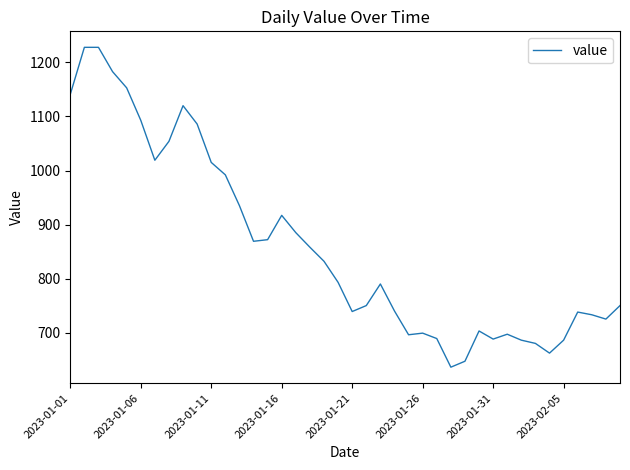

True or false: the data has more than 2 interior local peaks.

True